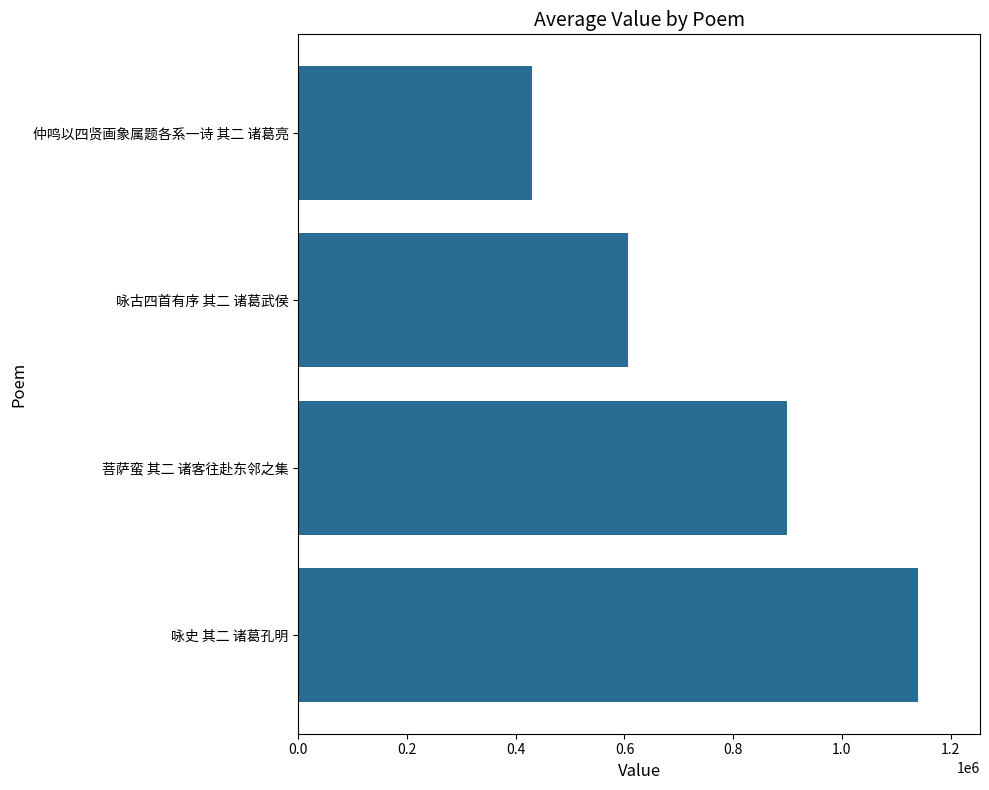

What is the sum of all values?

3075653